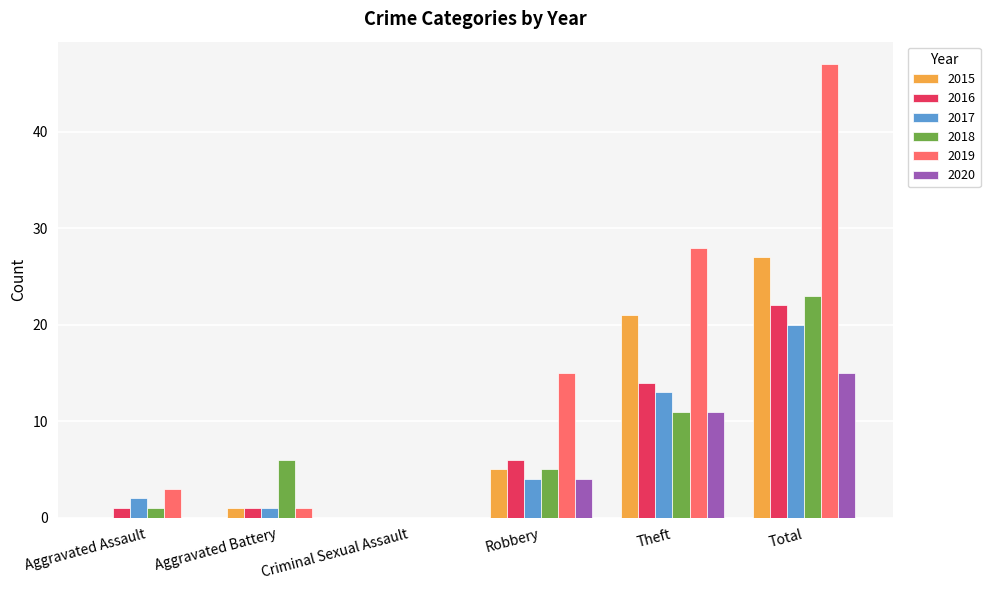

Where is 2020 nearest to the value 7?

Robbery